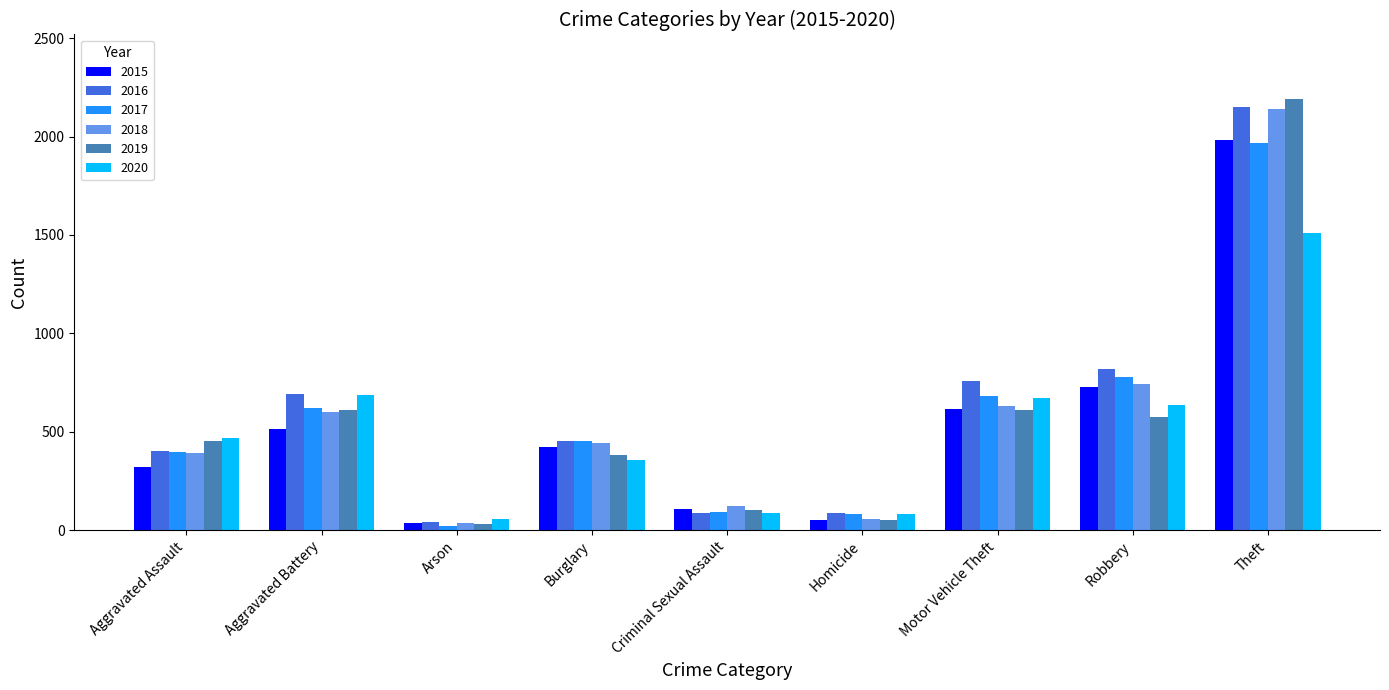

Count the number of categories in the chart.

9